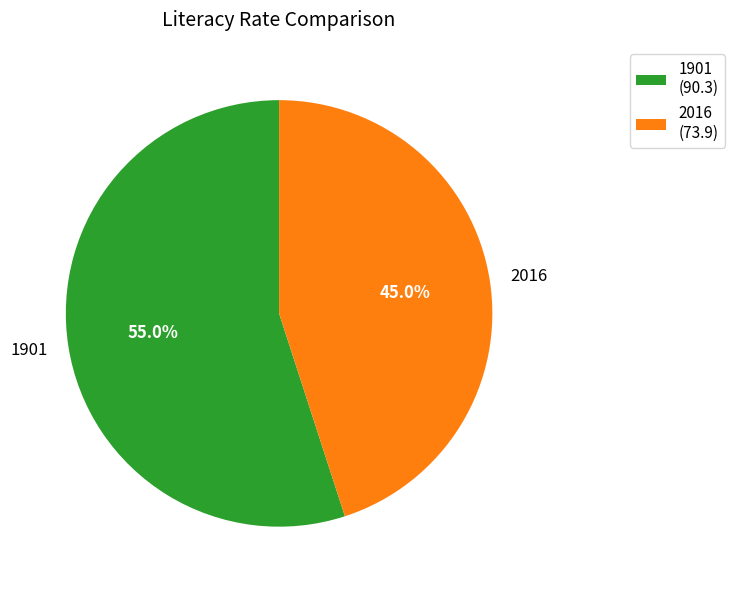

Rank the categories by value from highest to lowest.

1901, 2016